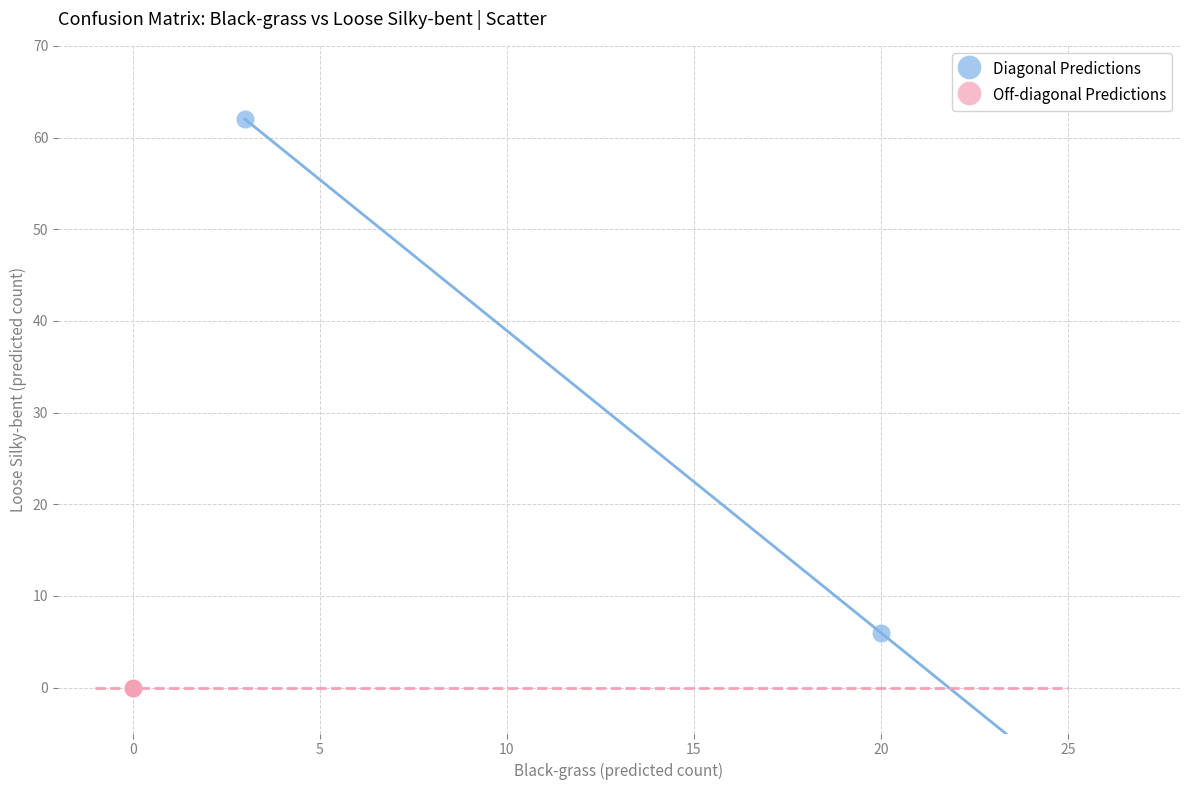

What are all the series names shown in the legend?

Diagonal Predictions, Off-diagonal Predictions